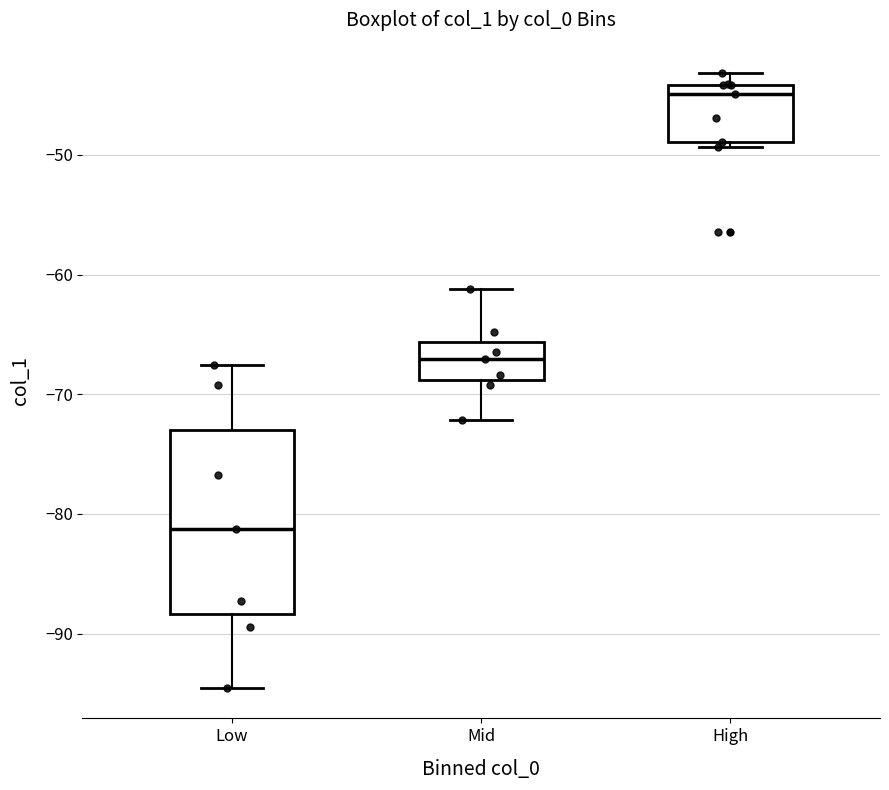

Reading left to right, read every box against the y-axis: the position of its median line, the range the box covers, and the ends of its whiskers. The values are not printed on the chart, so give them approximately, as read against the axis.

Low: median -81, box -88 to -73, whiskers -95 to -68
Mid: median -67, box -69 to -66, whiskers -72 to -61
High: median -45, box -49 to -44, whiskers -49 (just below the box's lower edge) to -43